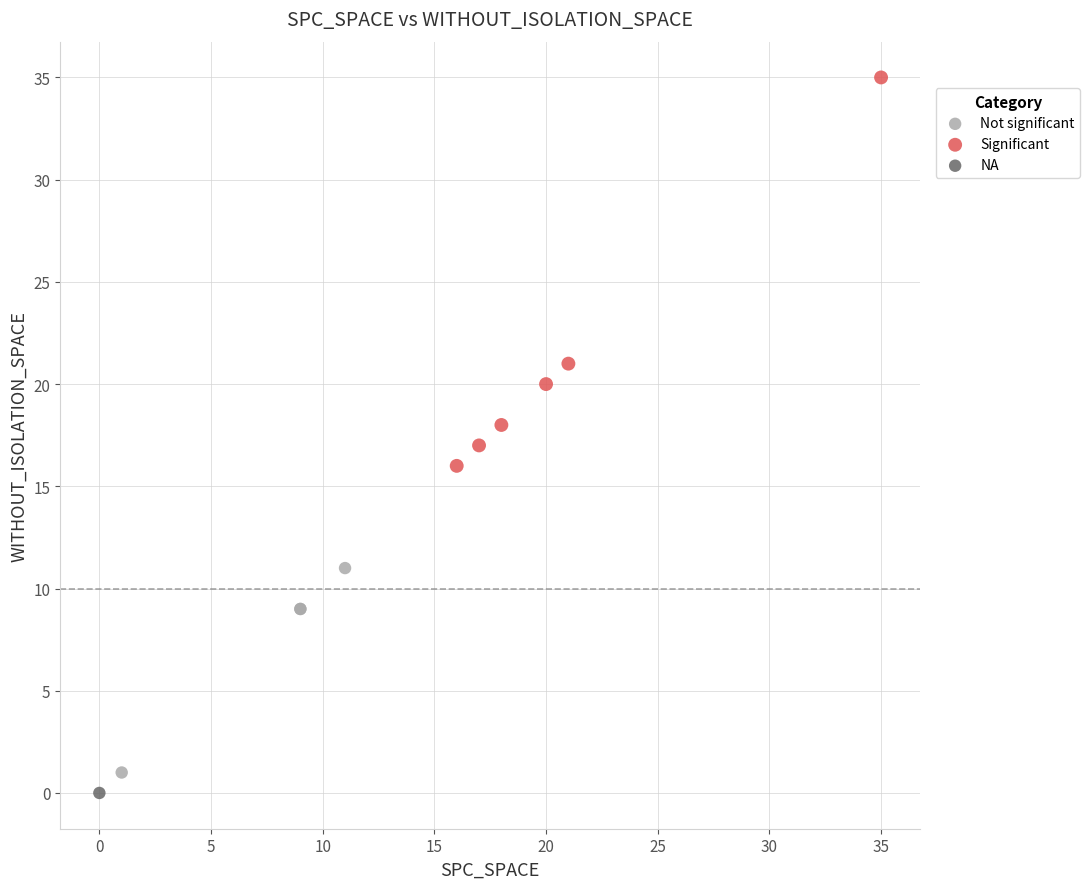

Which series contains the highest Y value?

Significant